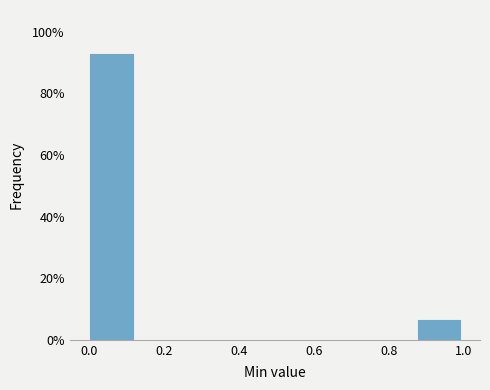

Over which range of the x-axis is the bar tallest?

0.000 to 0.125